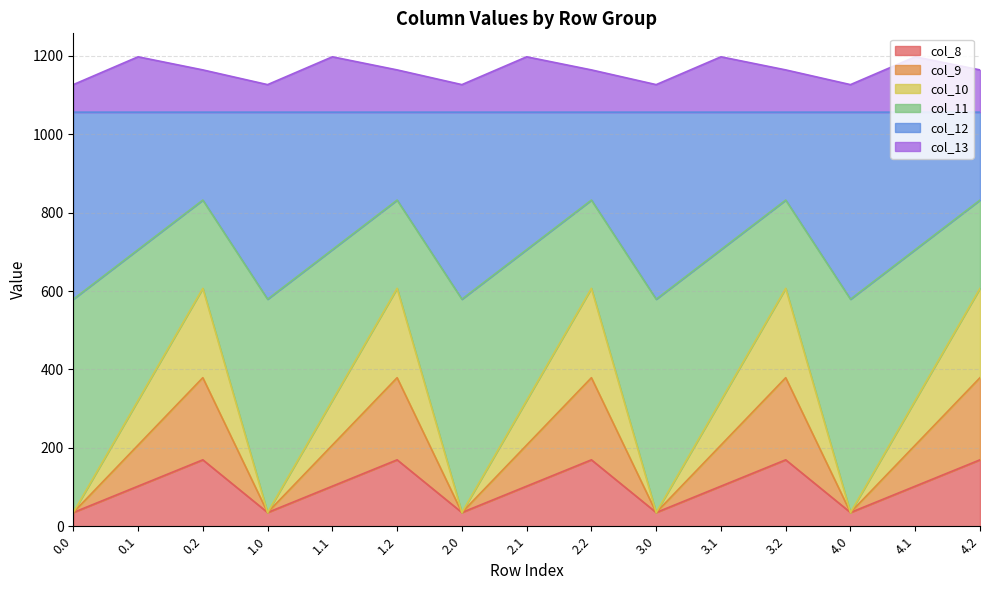

What is the minimum value shown in the chart?

35.0